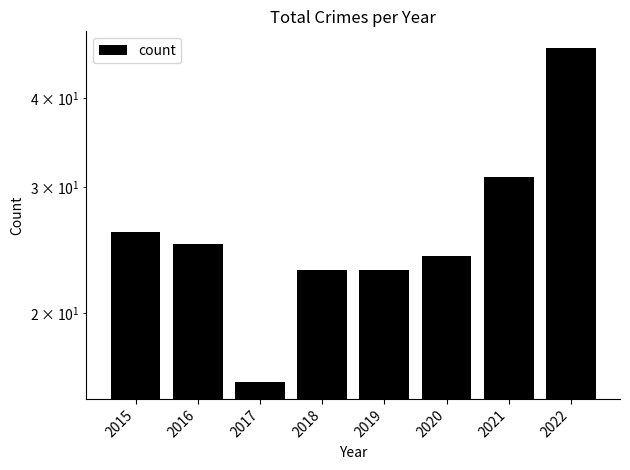

The chart shows a value of 47 at 2022. True or false?

True